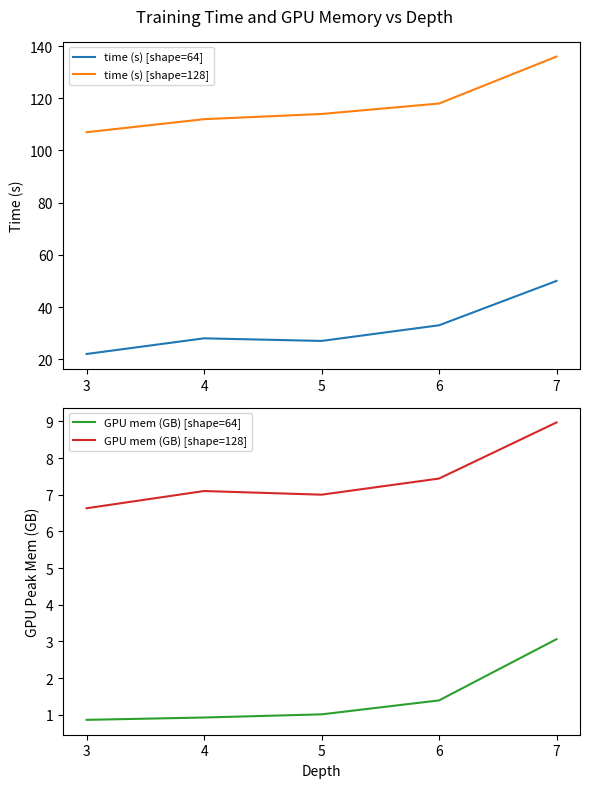

The time (s) [shape=128] series shows 136.0 at 7. True or false?

True